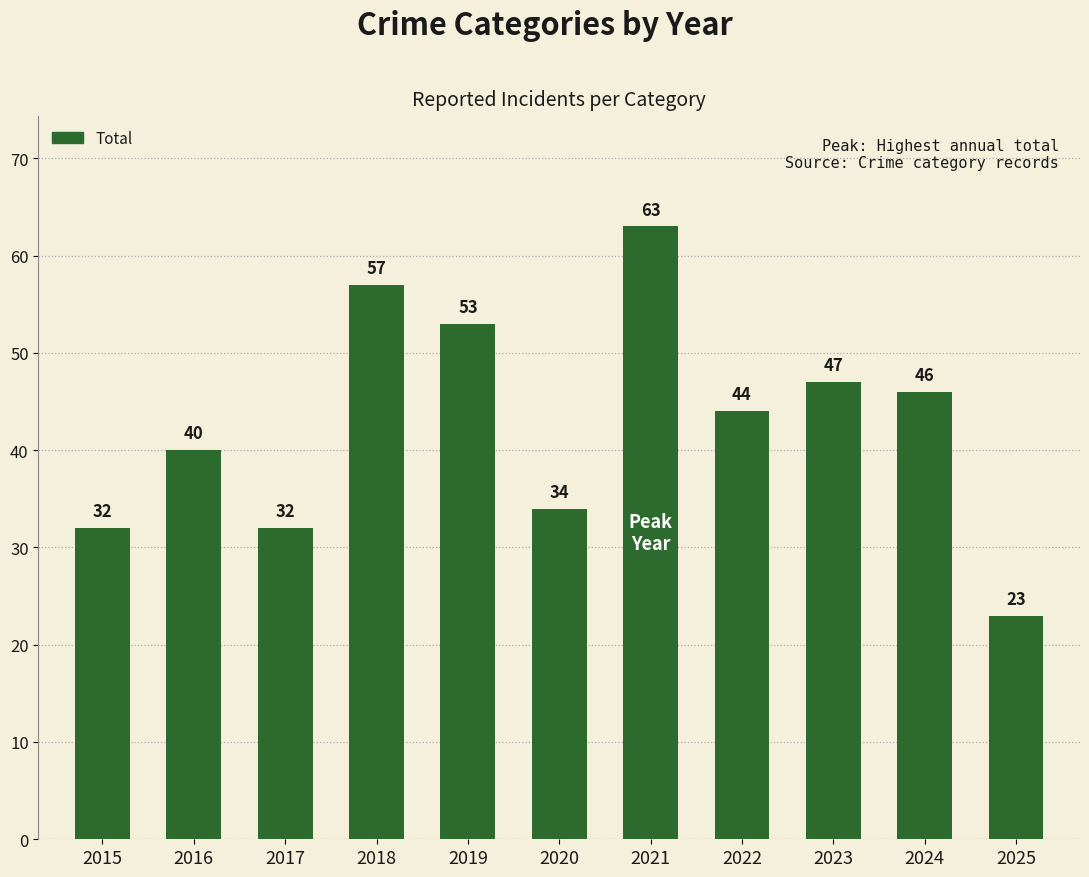

What is the ratio of the value at 2025 to the value at 2022?

0.5